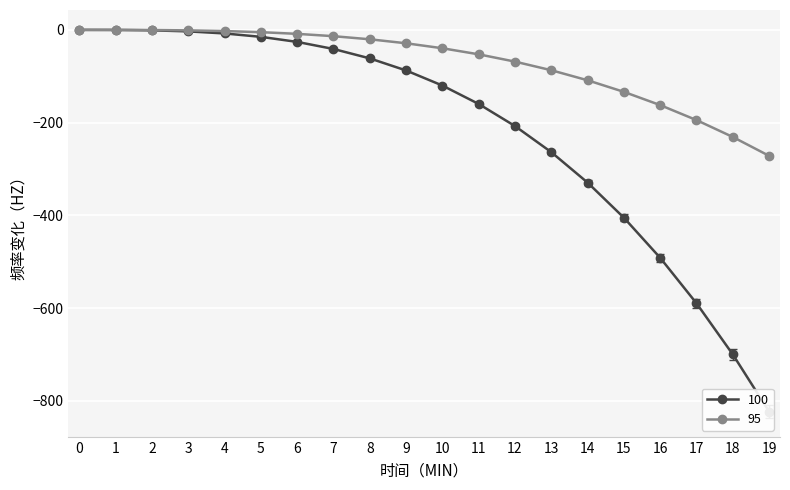

What is the value of the 98 point at the 12th from the left?

-156.3